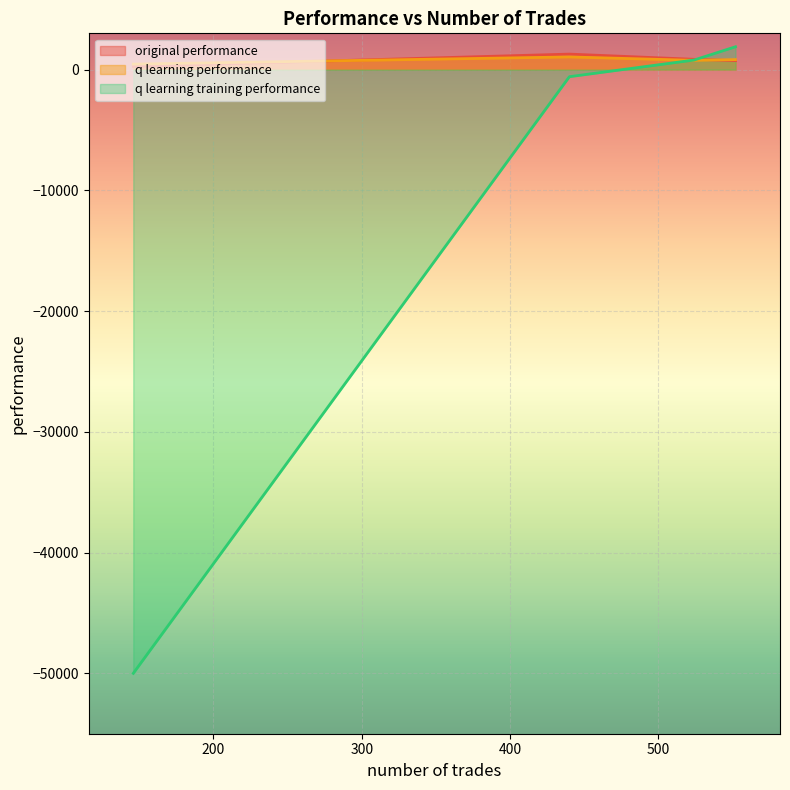

Does the chart display data point markers on the line(s)?

No